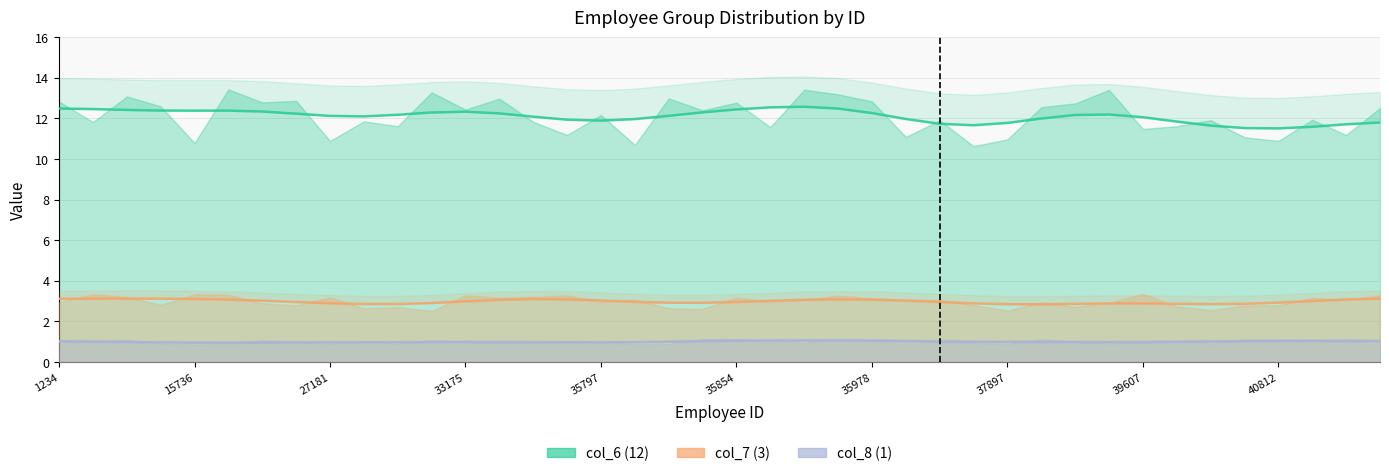

What is the sum of all col_7 (3) values?

120